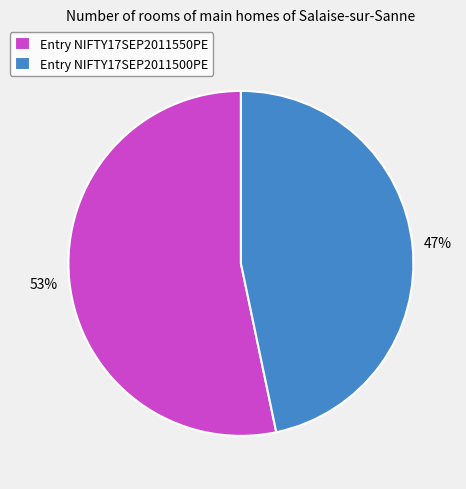

To the nearest percent, what is the average slice percentage?

50%